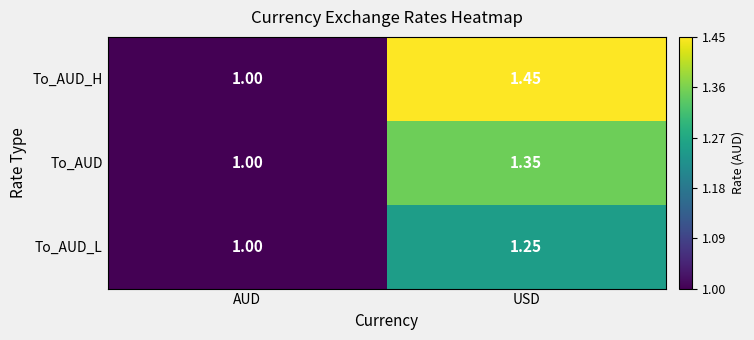

Which series has the largest range (max minus min)?

To_AUD_H